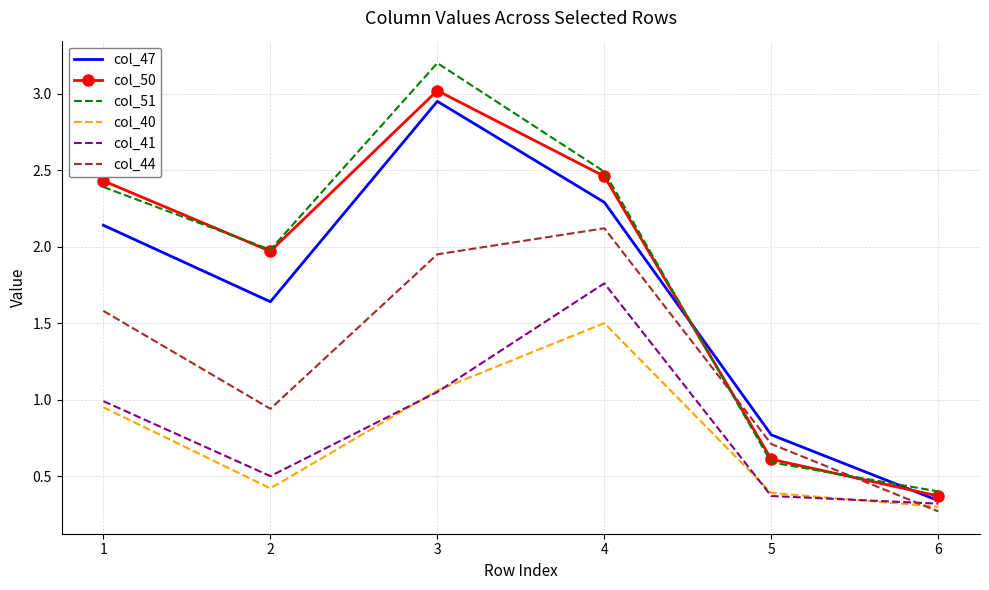

True or false: col_41 and col_50 cross at least once.

False